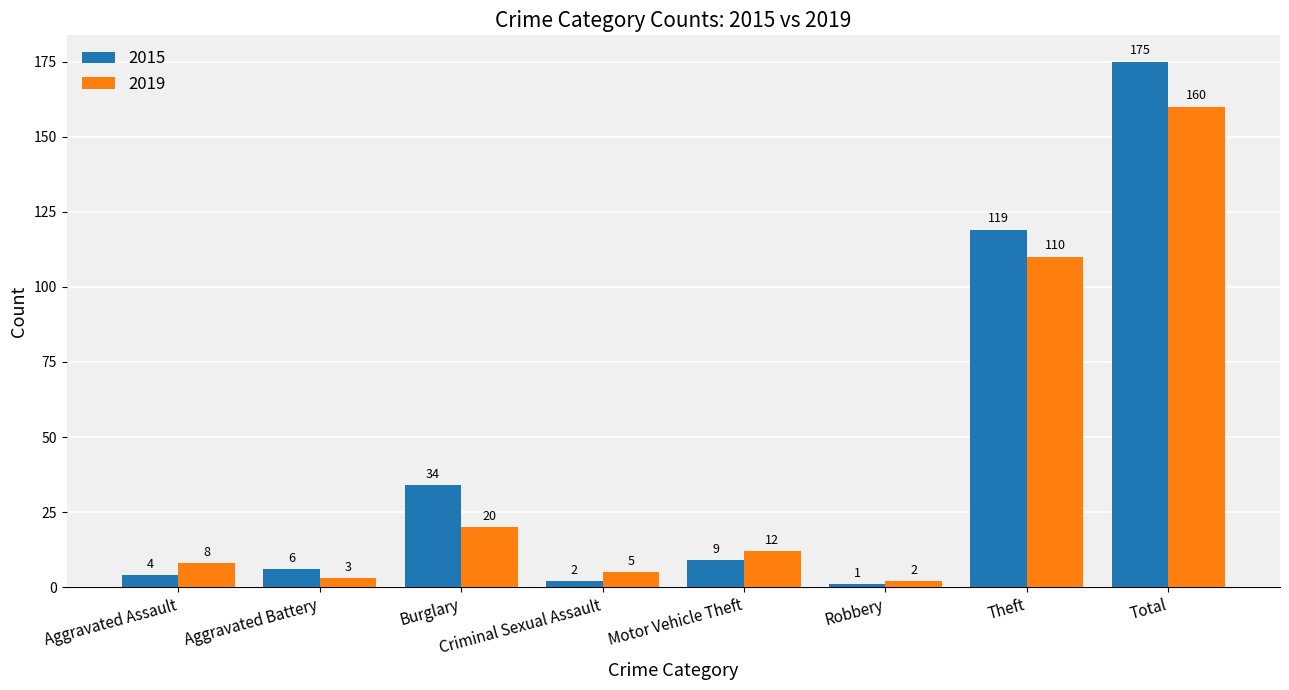

Are the bars grouped side by side (vs. stacked)?

Yes